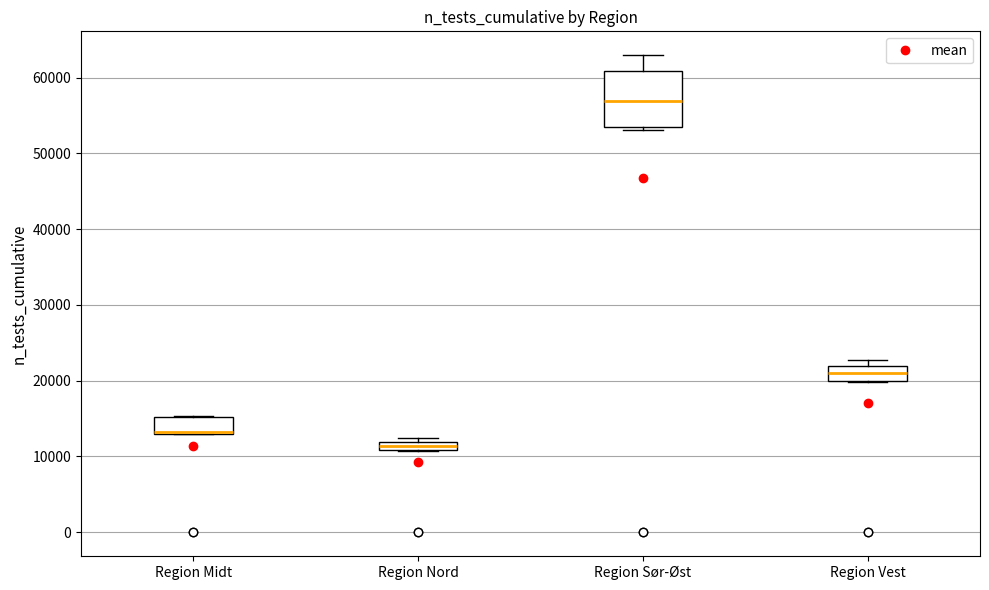

Which box is the tallest, from its lower edge to its upper edge?

Region Sør-Øst